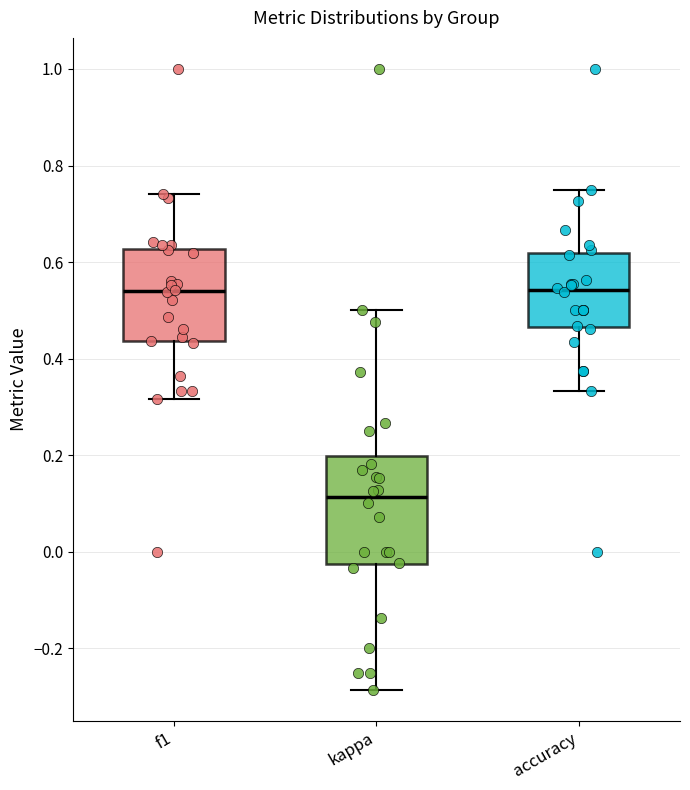

Reading left to right, read every box against the y-axis: the position of its median line, the range the box covers, and the ends of its whiskers. The values are not printed on the chart, so give them approximately, as read against the axis.

f1: median 0.54, box 0.44 to 0.62, whiskers 0.32 to 0.74
kappa: median 0.12, box -0.02 to 0.20, whiskers -0.28 to 0.50
accuracy: median 0.54, box 0.46 to 0.62, whiskers 0.34 to 0.76